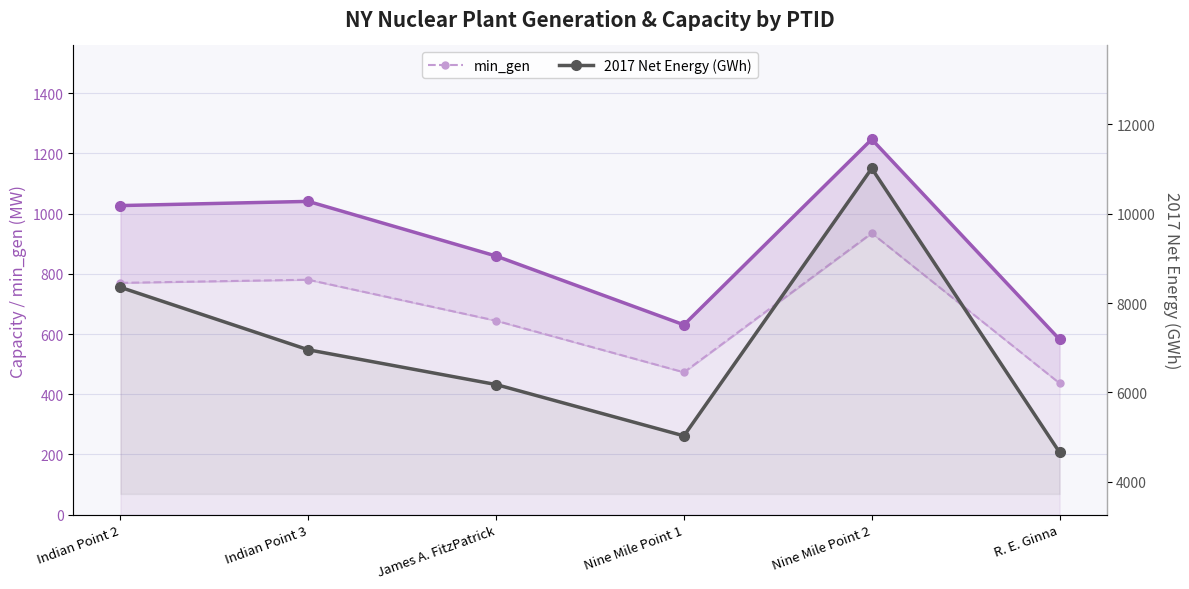

Where is the first local maximum for Capacity (MW)?

Indian Point 3